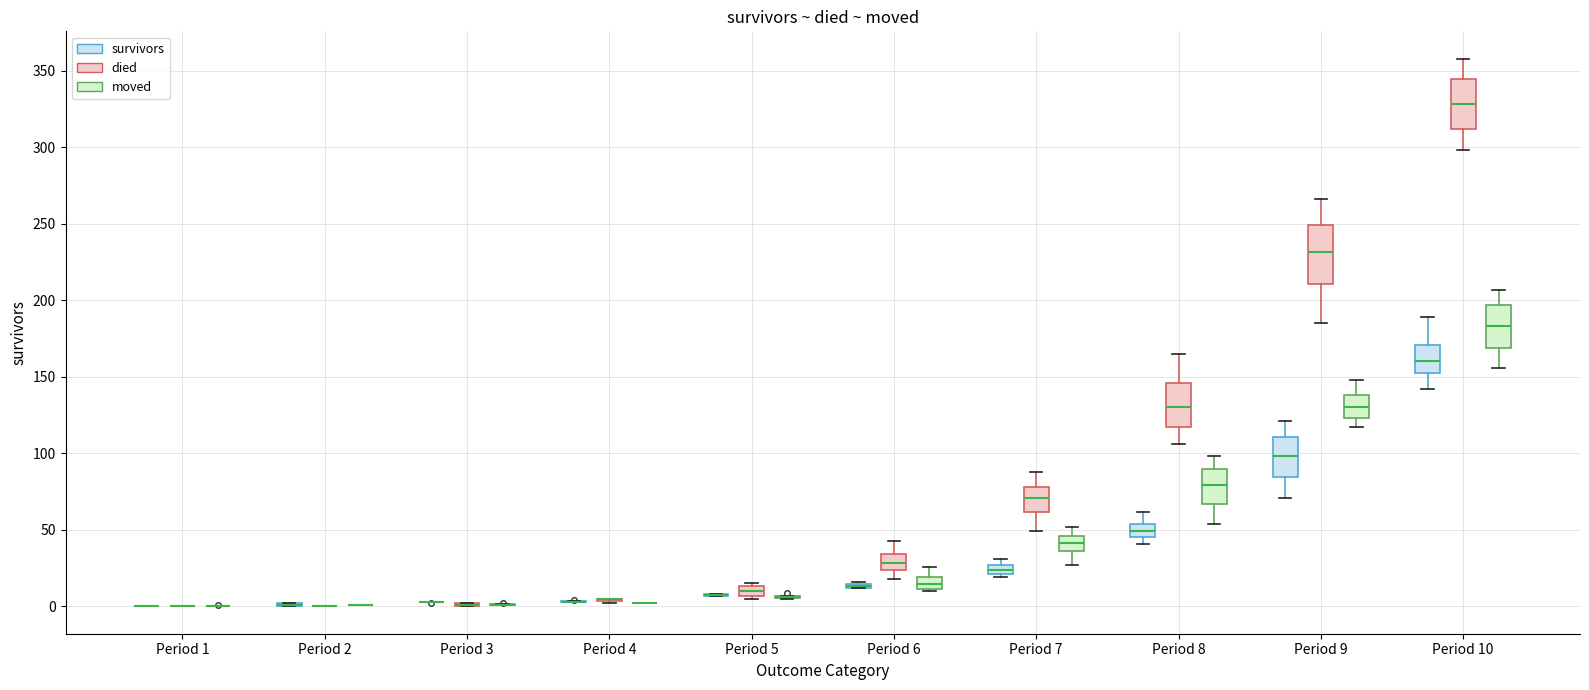

Comparing the boxes themselves (not the whiskers), which one is the tallest?

Period 9 (died)